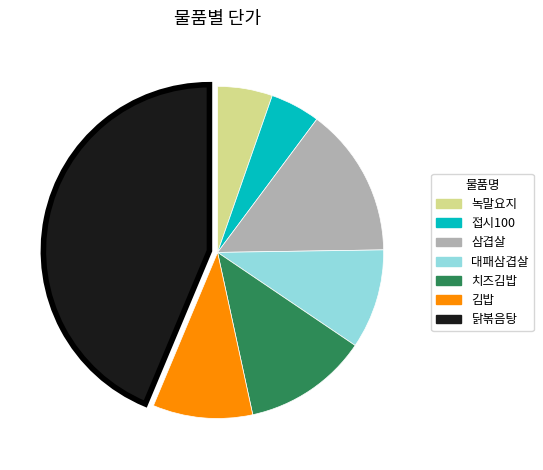

Which category has the biggest portion of the pie?

닭볶음탕